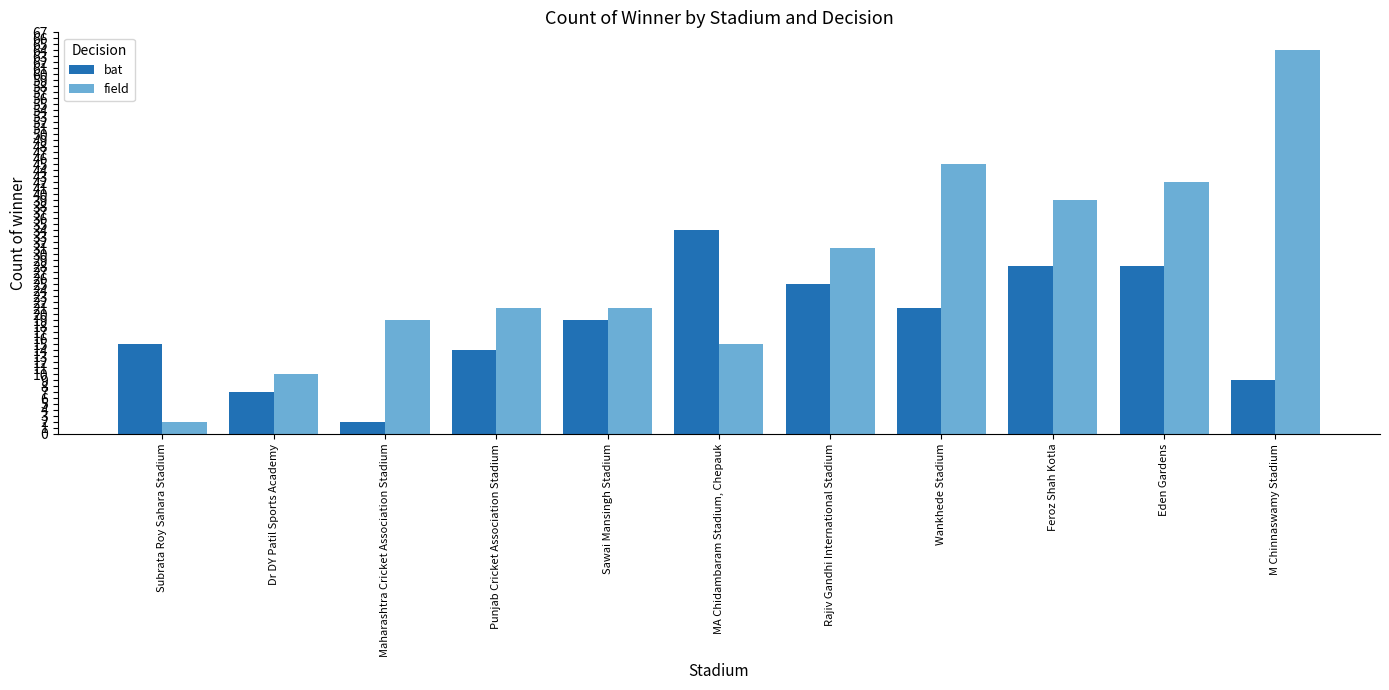

What are all the series names shown in the legend?

bat, field